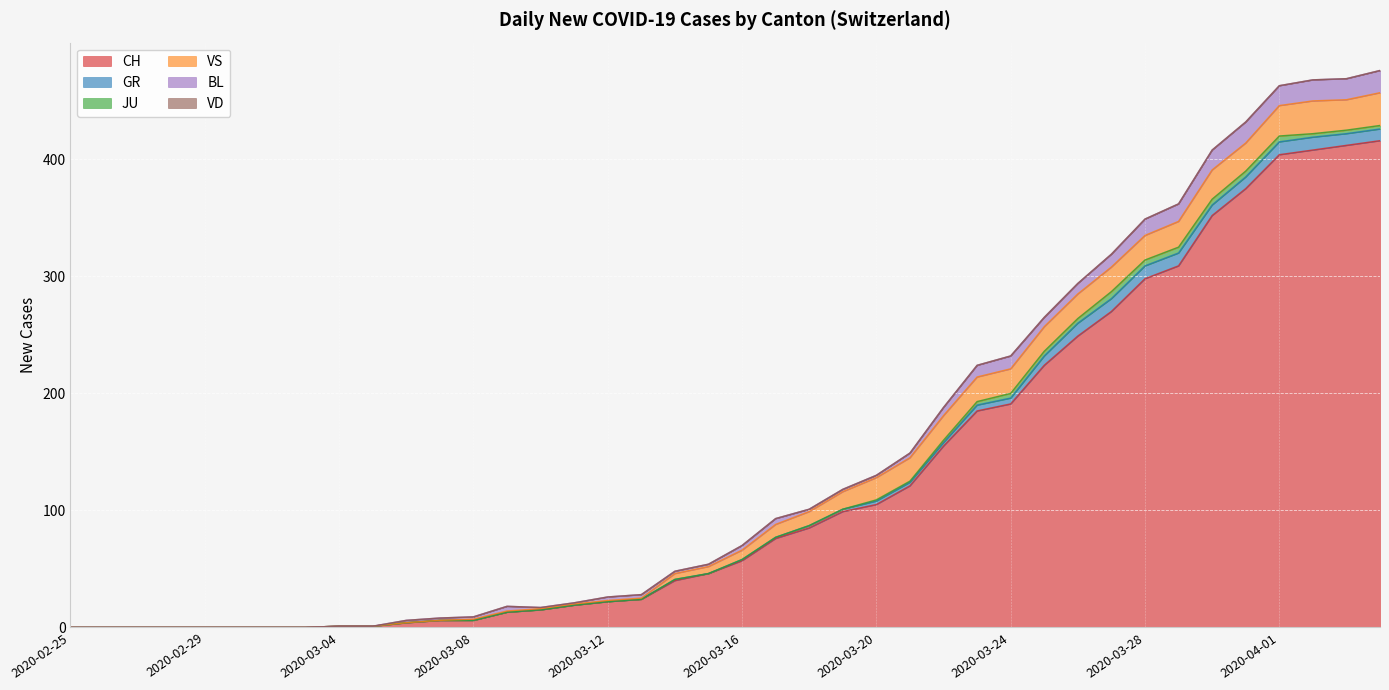

How many JU values are between 0 and 3?

31